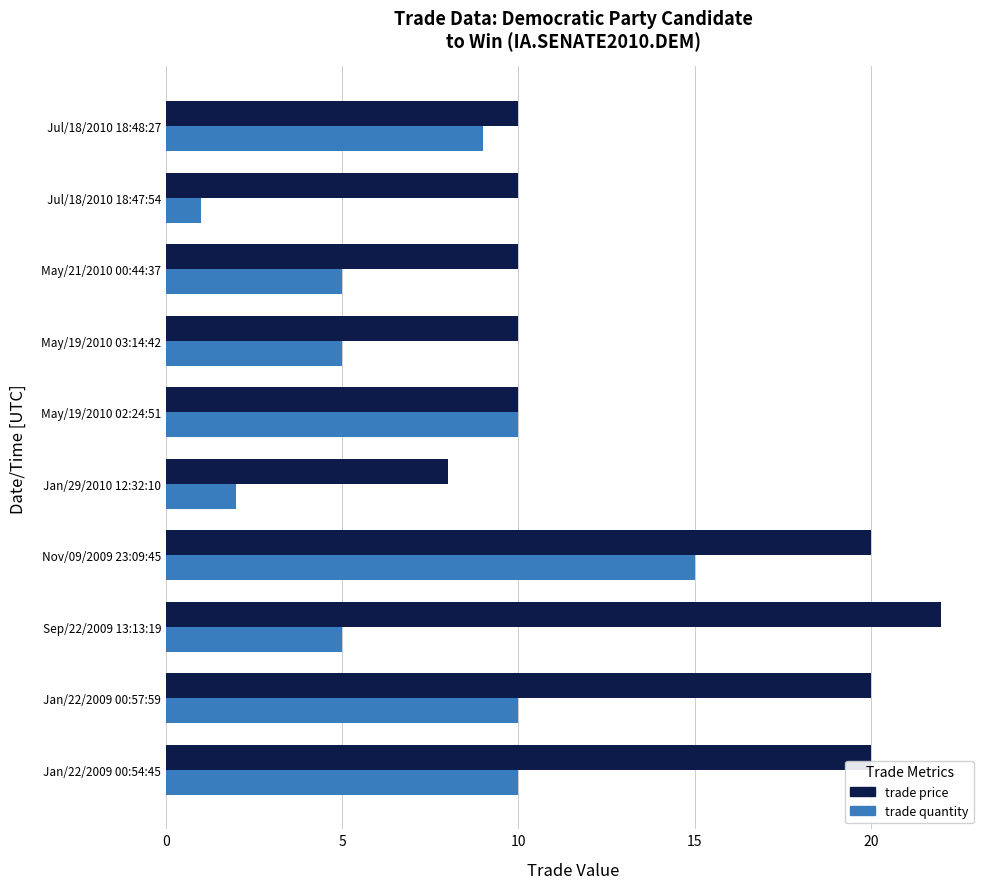

At which label is trade quantity closest to 8?

Jul/18/2010 18:48:27